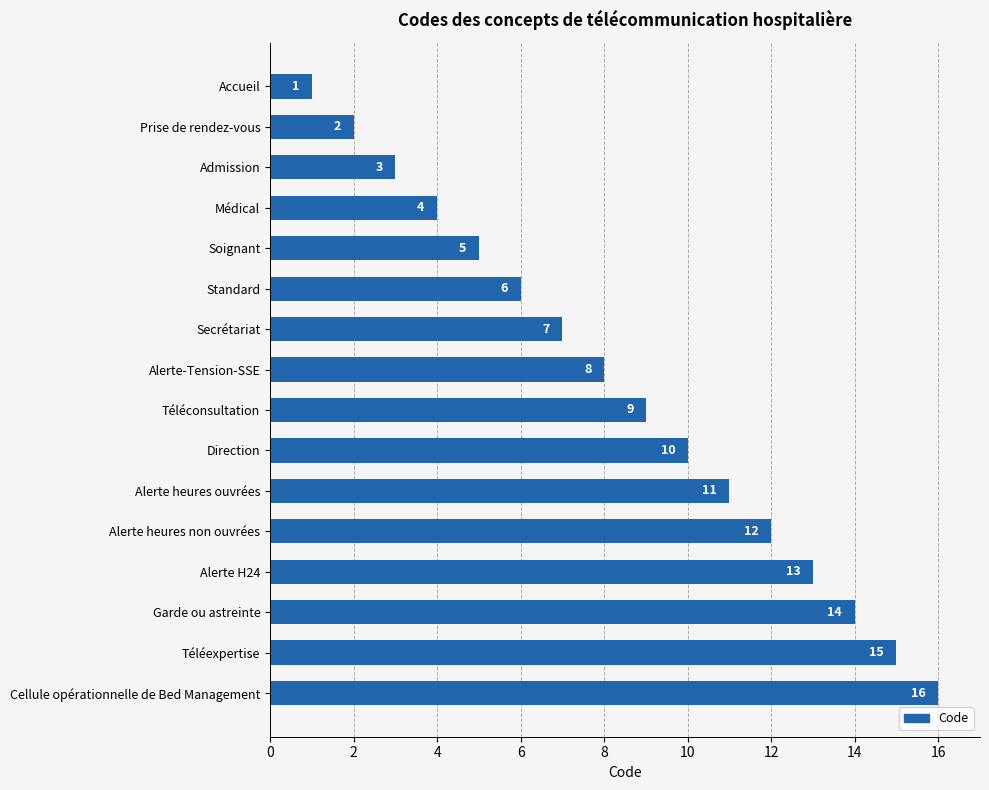

The value at Alerte H24 is 18. True or false?

False